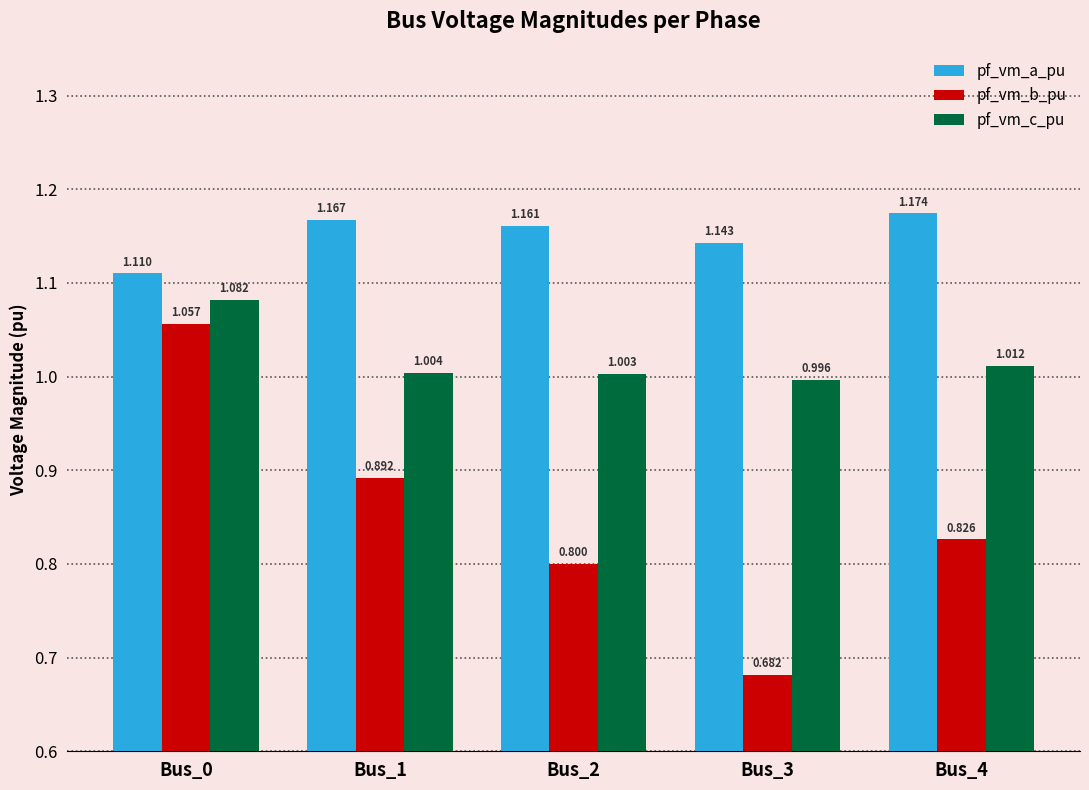

Which series has the largest range (max minus min)?

pf_vm_b_pu